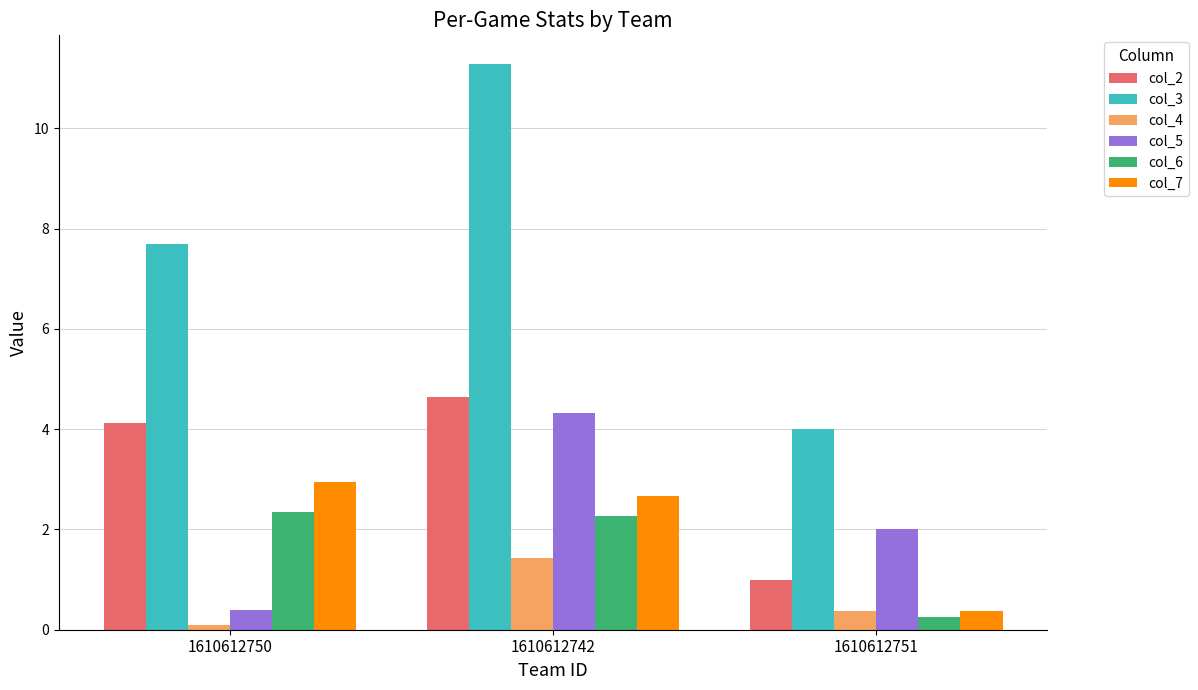

At which label does col_2 first exceed 4?

1610612750